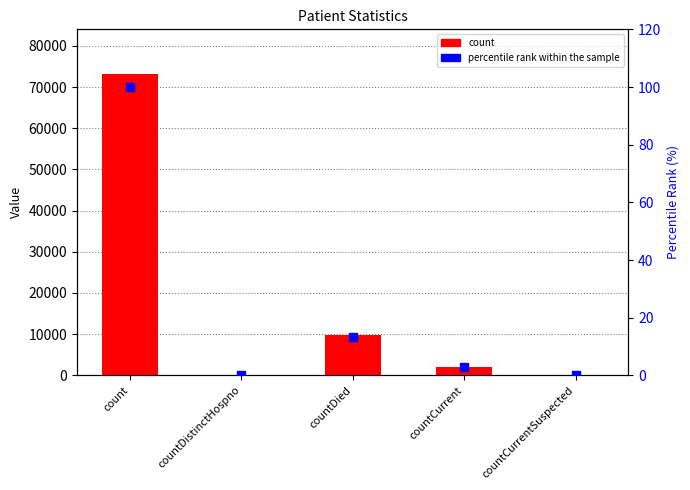

At which category is the sum across all series the highest?

count